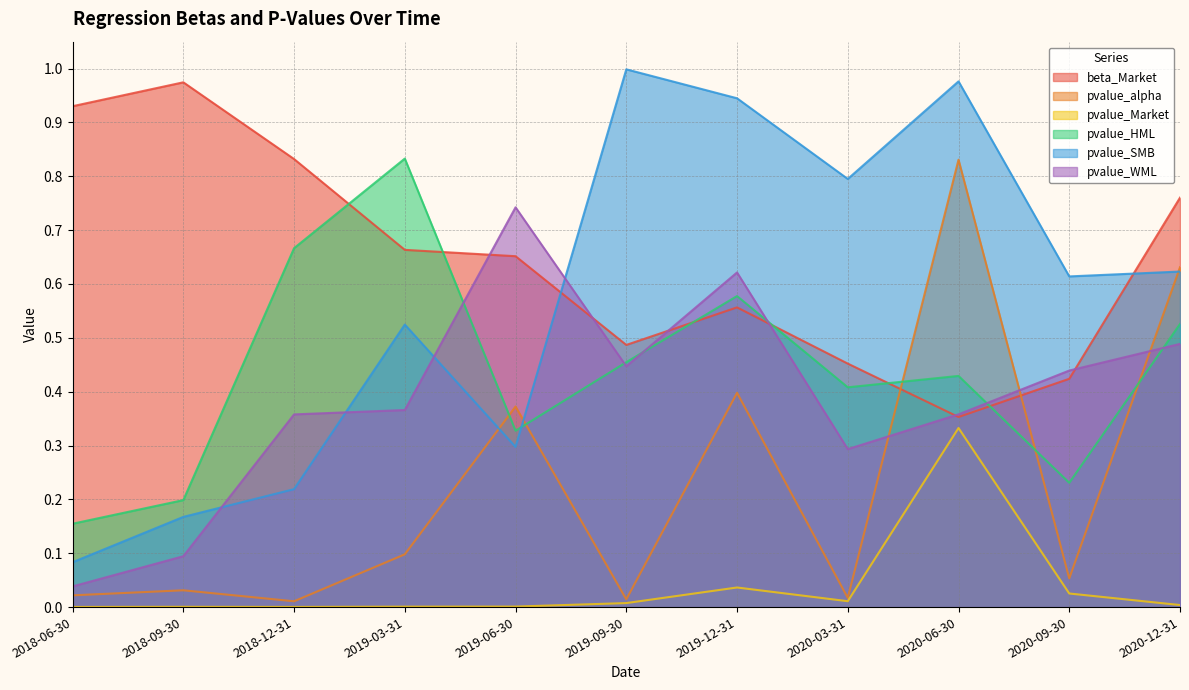

List the labels in order of pvalue_alpha value, largest first.

2020-06-30, 2020-12-31, 2019-12-31, 2019-06-30, 2019-03-31, 2020-09-30, 2018-09-30, 2018-06-30, 2020-03-31, 2019-09-30, 2018-12-31